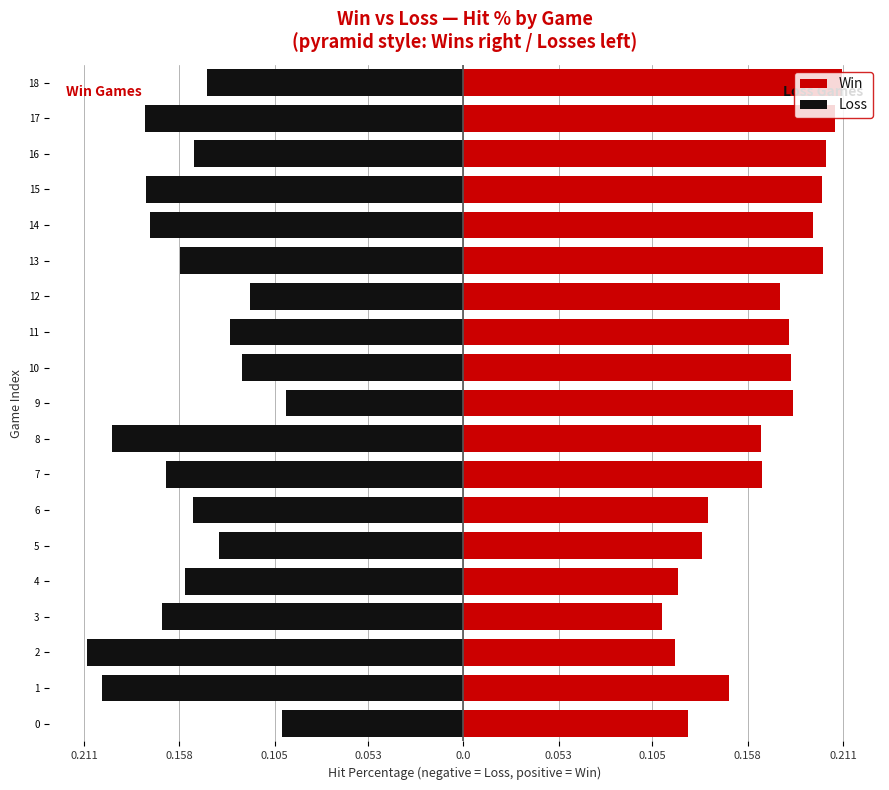

What are all the series names shown in the legend?

Win, Loss